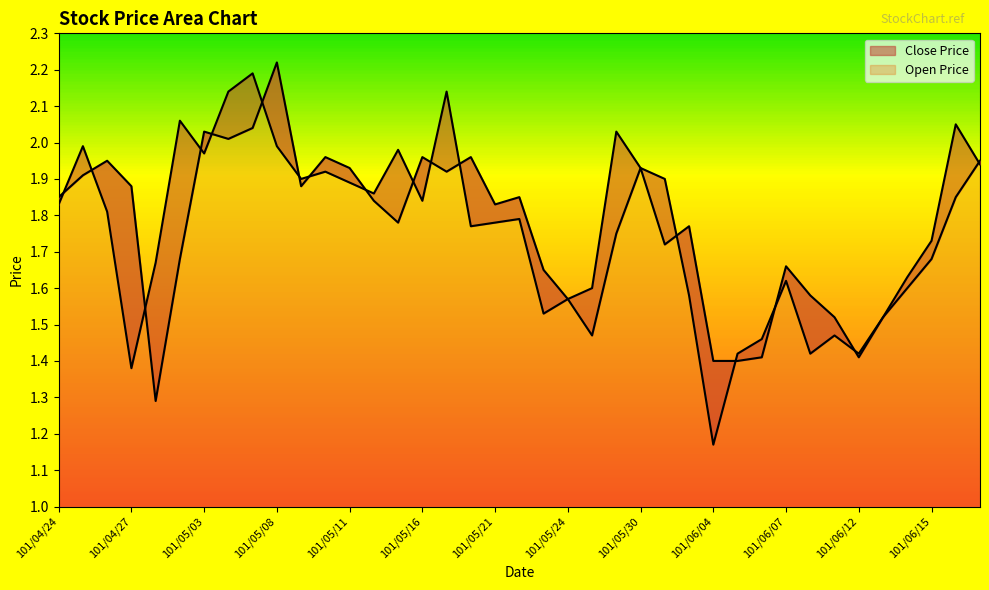

What is the smallest value displayed?

1.2